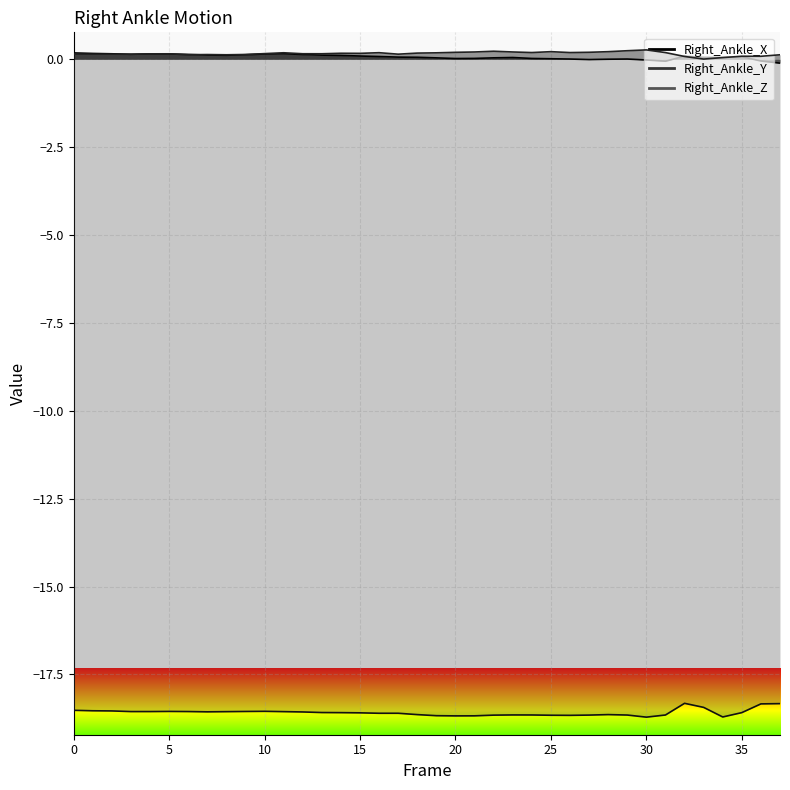

Is it true that Right_Ankle_Z equals -18.6 at 17?

True